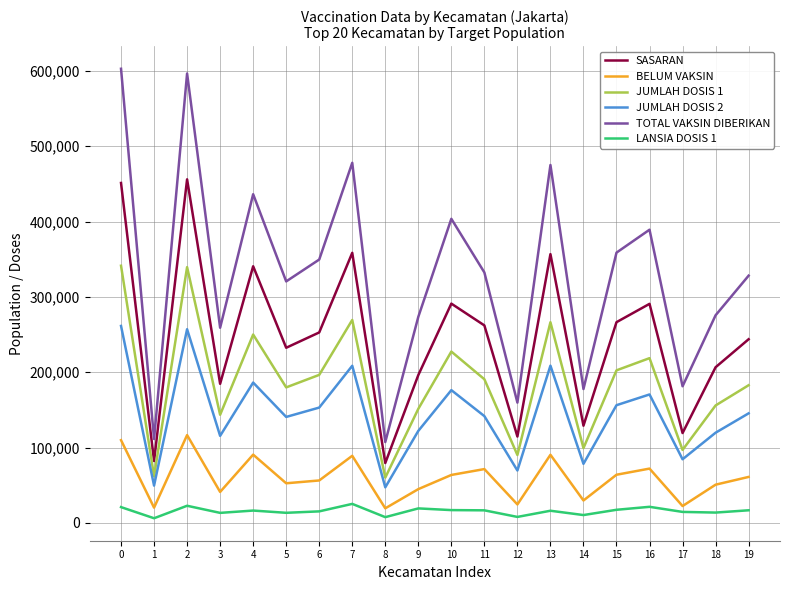

What are all the series names shown in the legend?

SASARAN, BELUM VAKSIN, JUMLAH DOSIS 1, JUMLAH DOSIS 2, TOTAL VAKSIN DIBERIKAN, LANSIA DOSIS 1